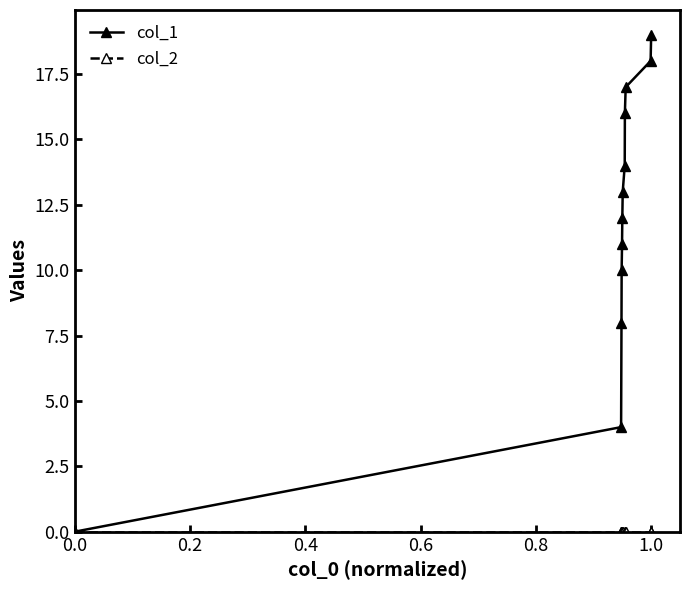

At how many categories does at least one series exceed 3?

11